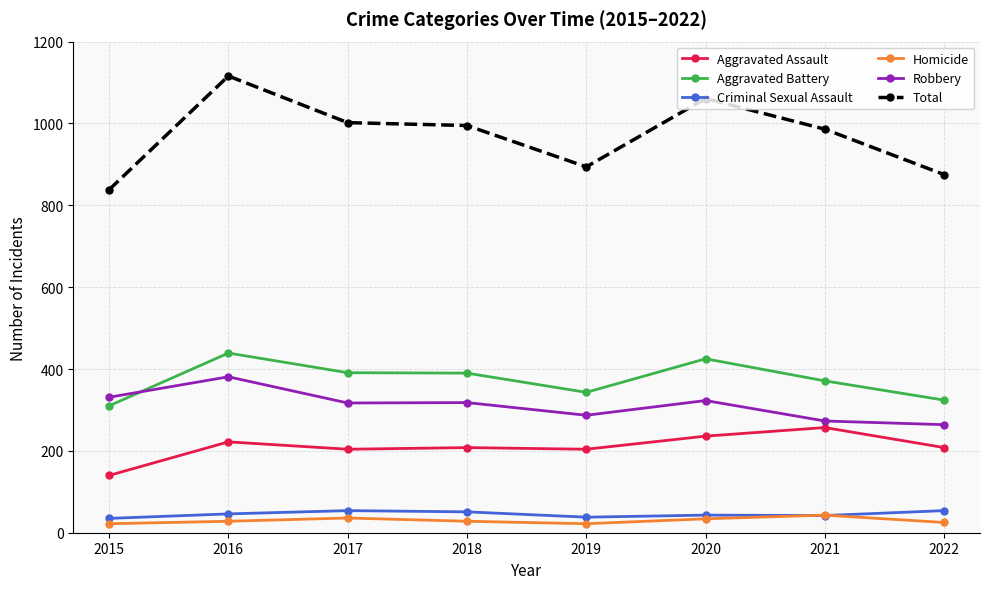

True or false: Criminal Sexual Assault and Aggravated Battery intersect in this chart.

False